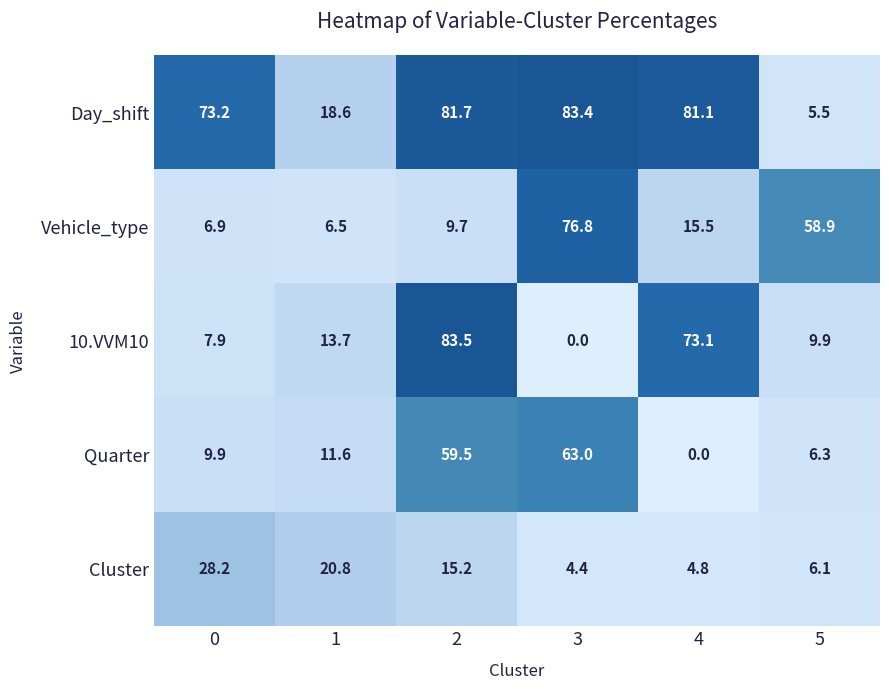

True or false: Cluster has a value of 2.8 at 4.

False